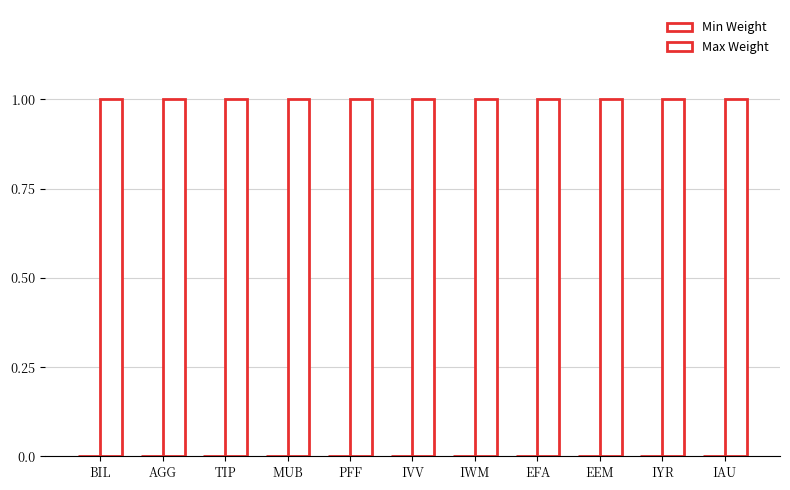

Which series has the widest spread of values?

Min Weight